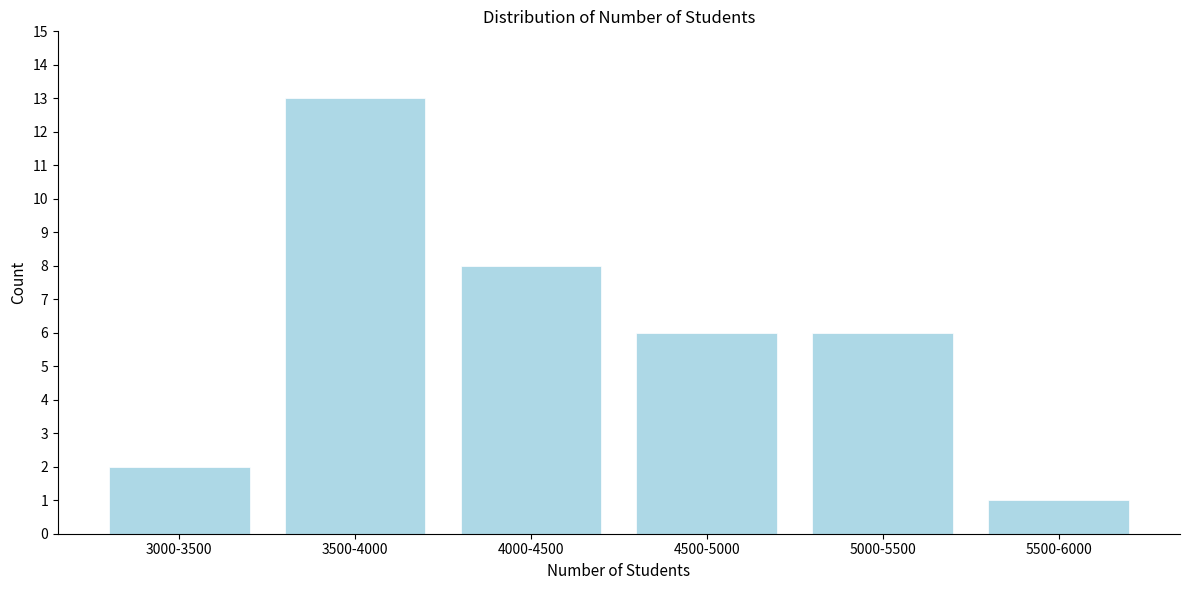

Reading left to right, list all the values displayed in this chart.

3000-3500=2	3500-4000=13	4000-4500=8	4500-5000=6	5000-5500=6	5500-6000=1